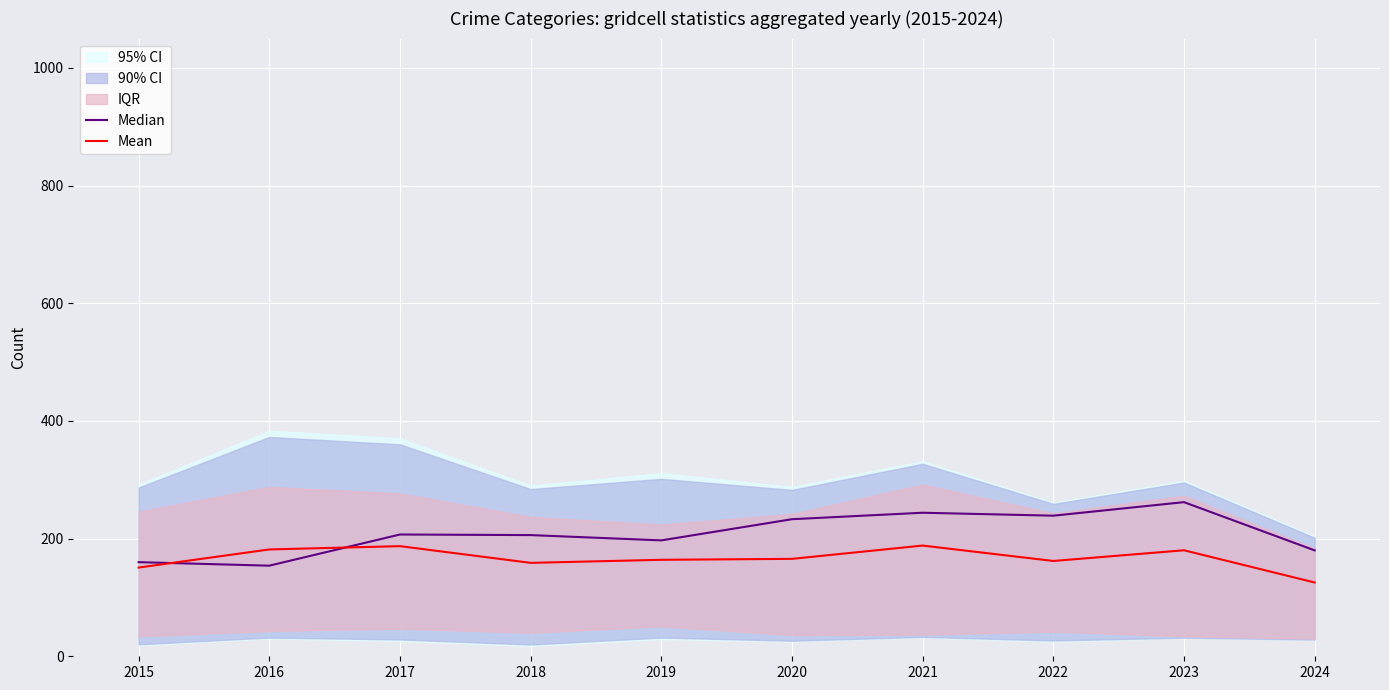

What is the value of the Median point at the 1st from the left?

160.0